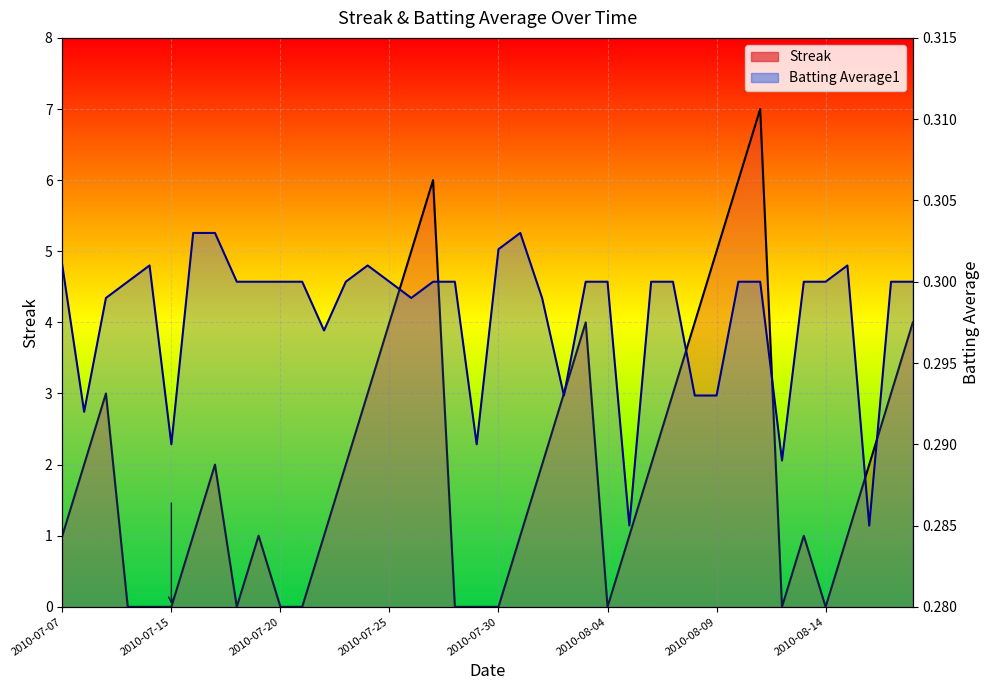

At how many categories does at least one series exceed 1?

20